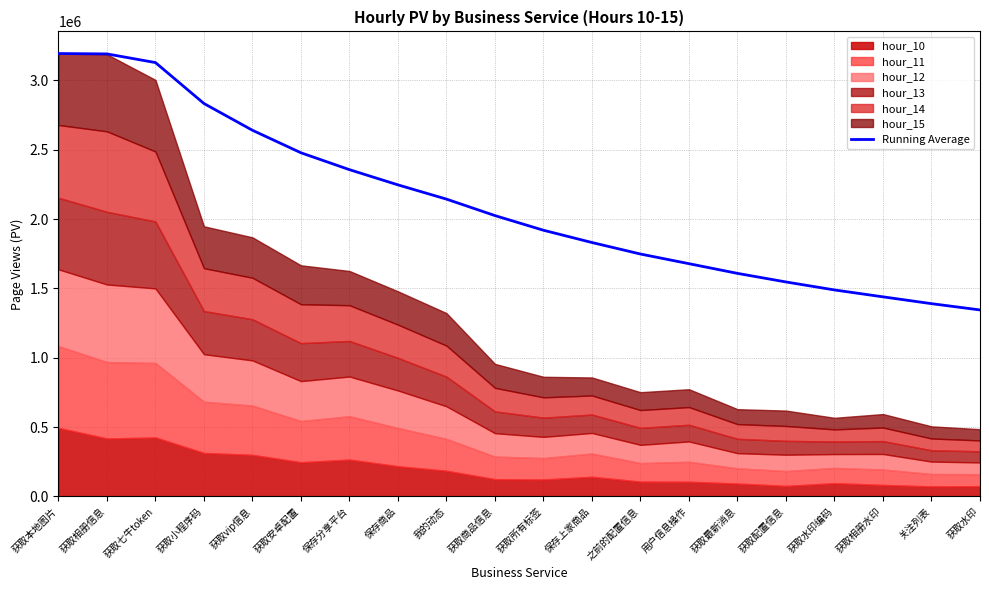

How many data points are less than 2025096?

10